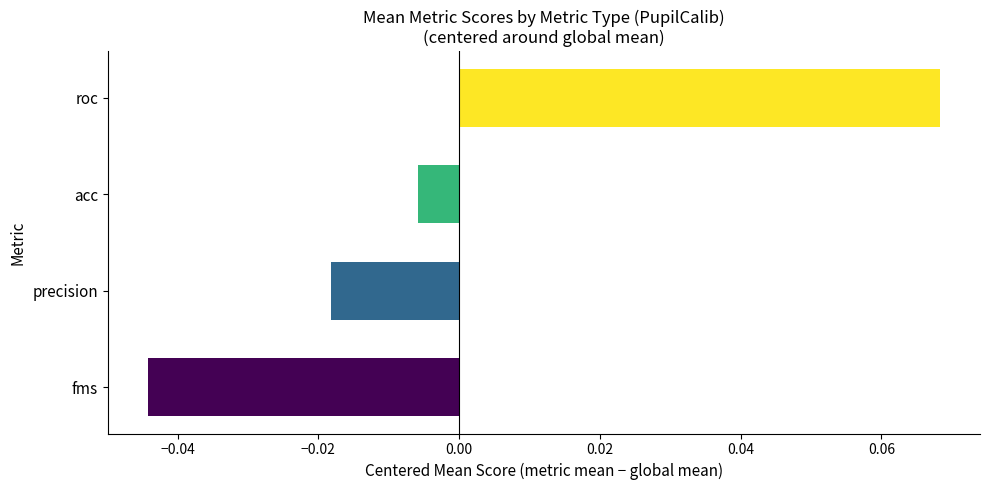

How many distinct data groups are displayed?

1